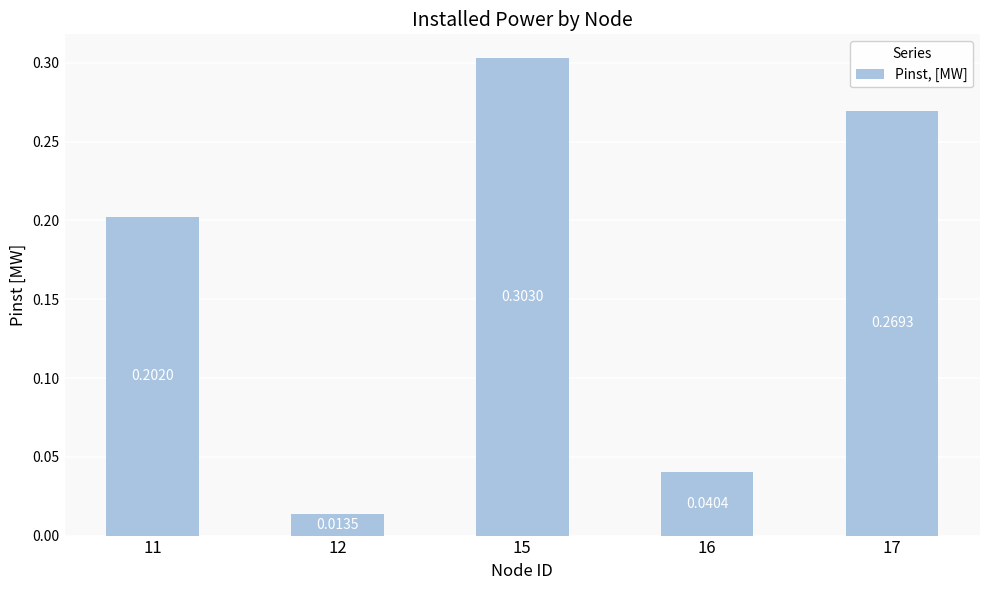

Between 12 and 15, which is larger?

15